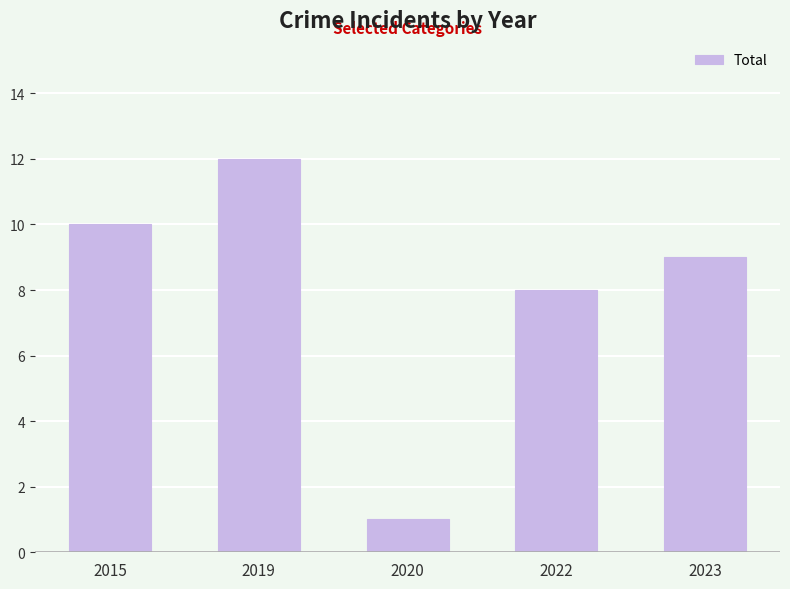

The chart shows a value of 1 at 2020. True or false?

True